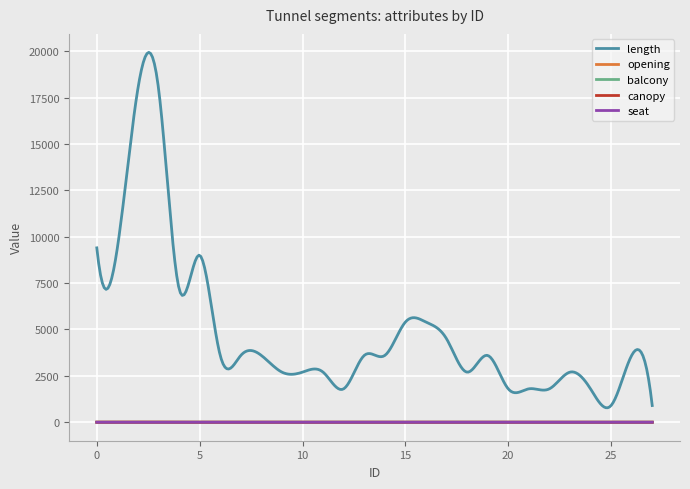

At which category does the chart reach its peak across all series?

2